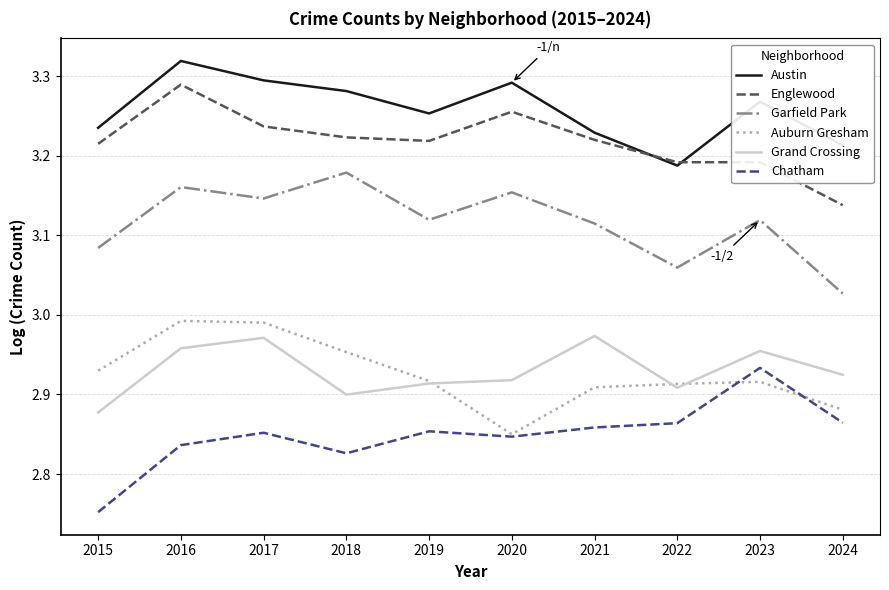

At which category does Garfield Park reach its first local valley?

2017